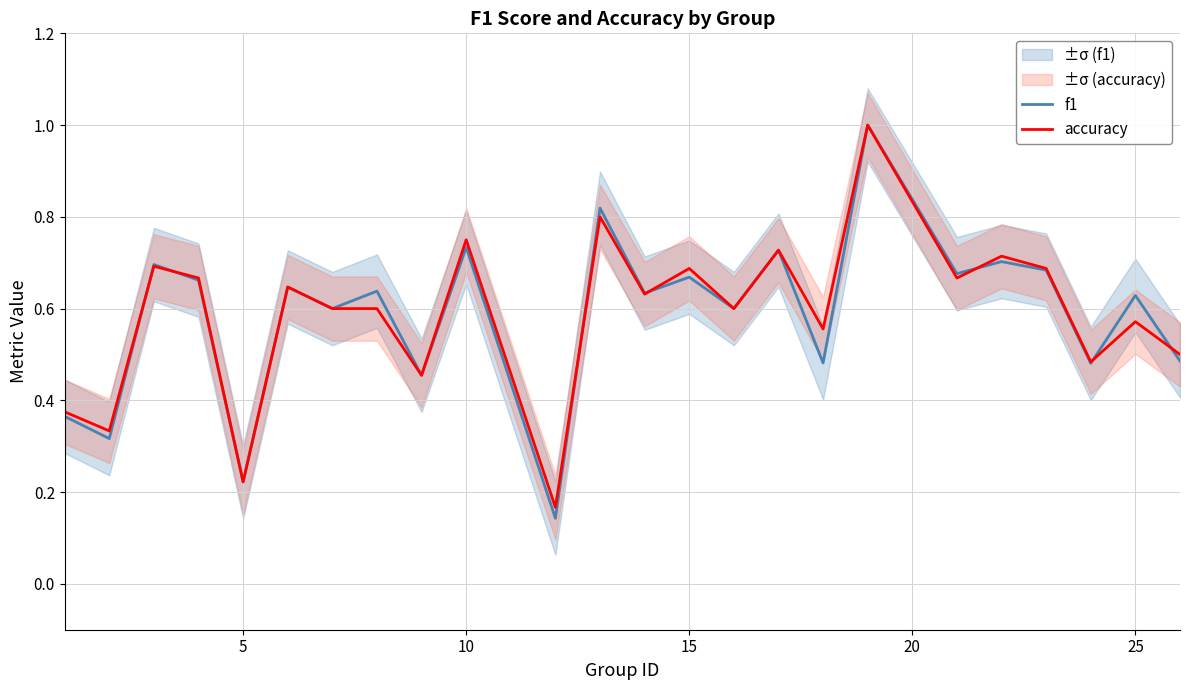

What are all the series names shown in the legend?

f1, accuracy